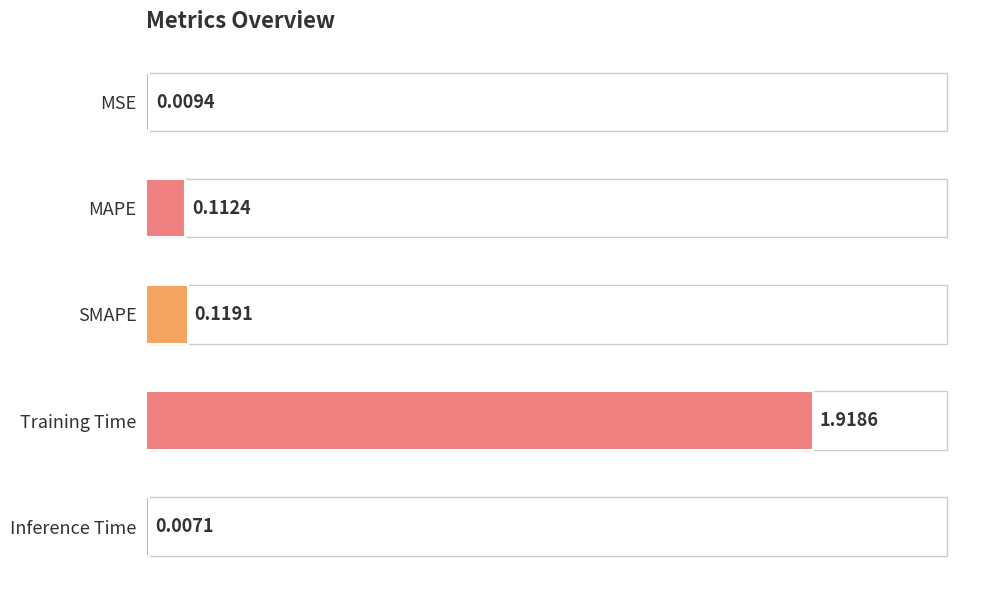

At which label is the value closest to 0?

Inference Time